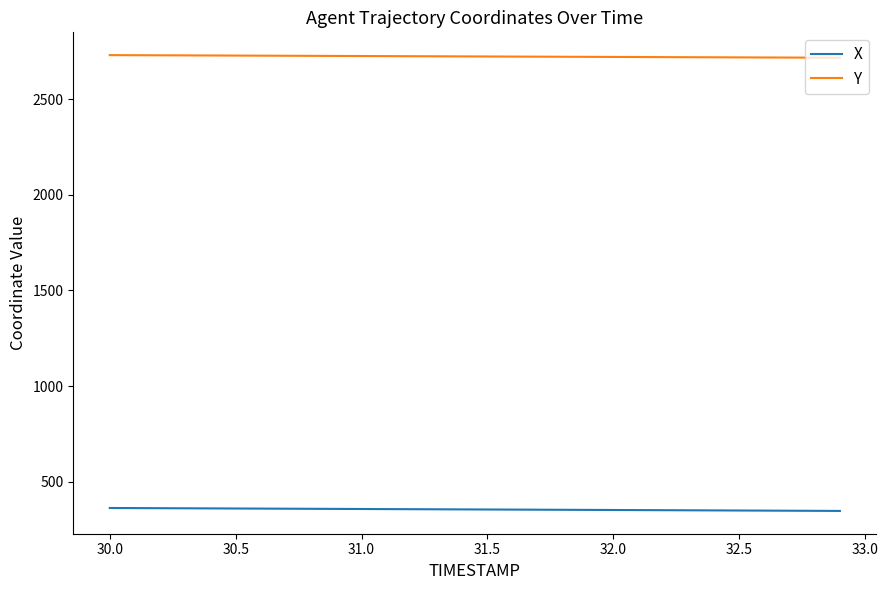

What is the minimum value for X?

346.0